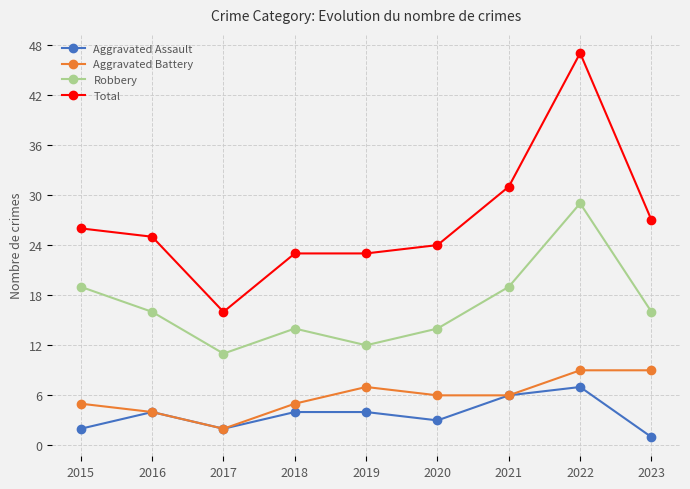

What is the total value across all series at 2017?

31